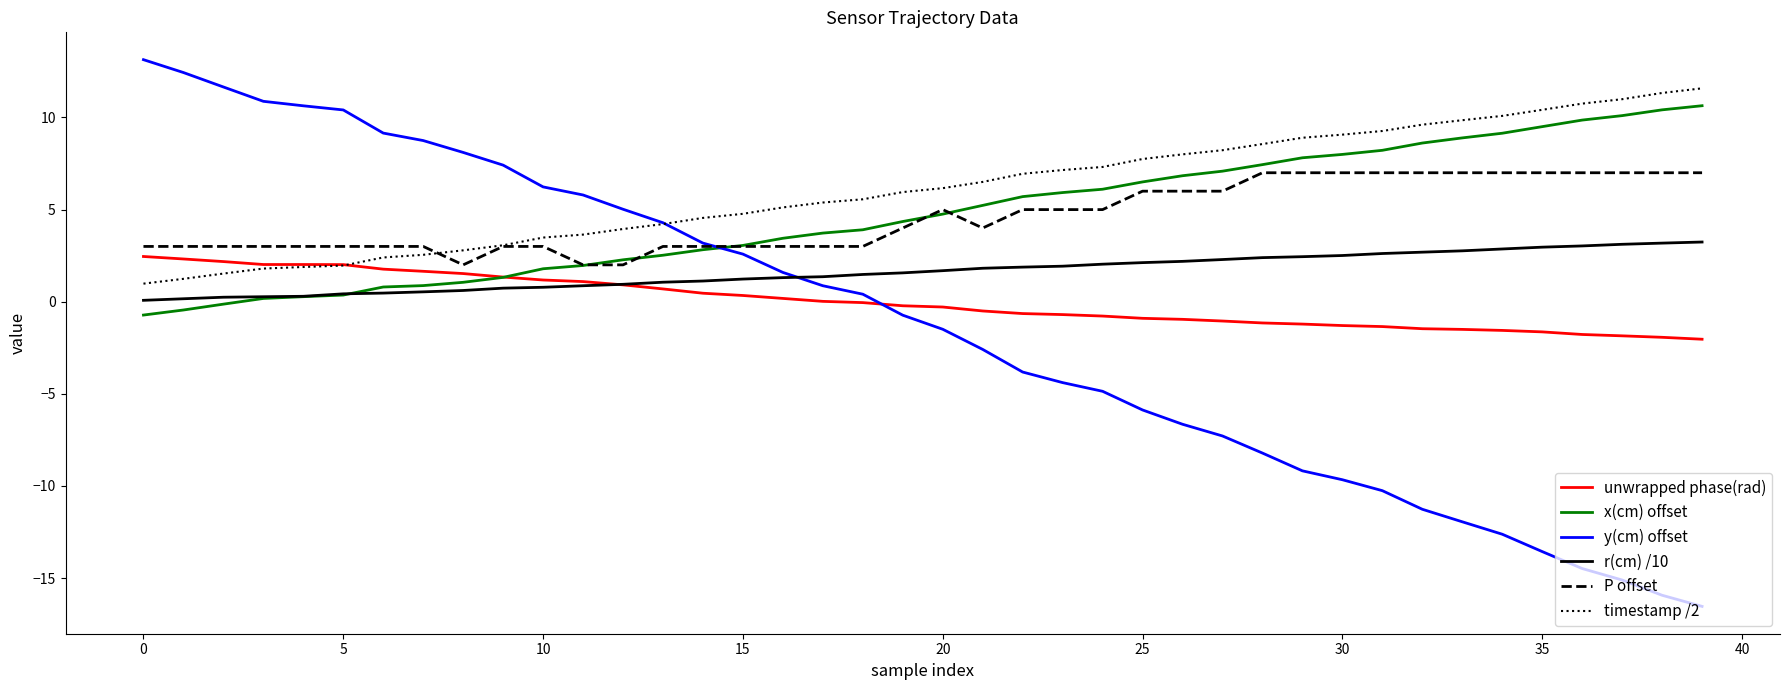

Which series has the largest total across all categories?

timestamp /2